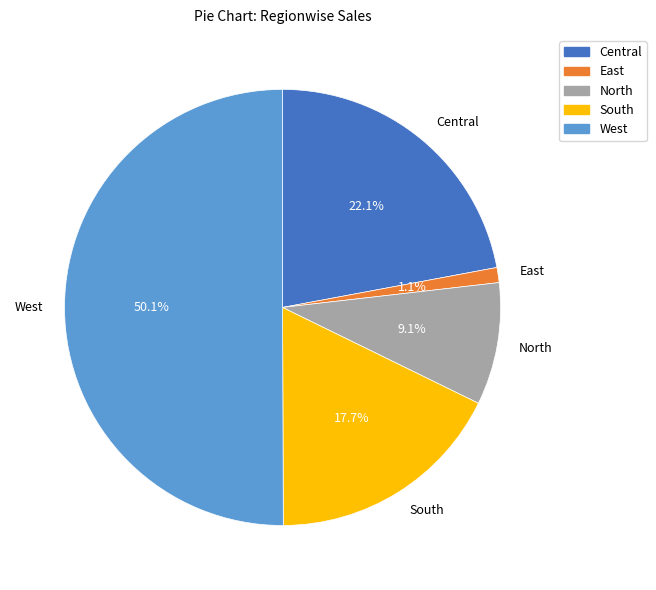

Between Central and South, which is larger?

Central